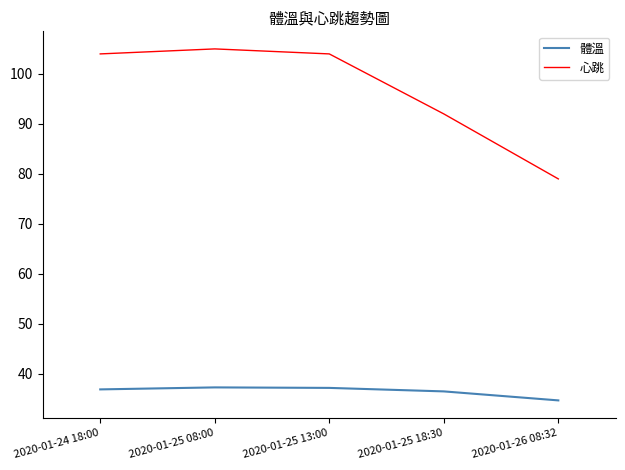

How many lines are shown in the chart?

2